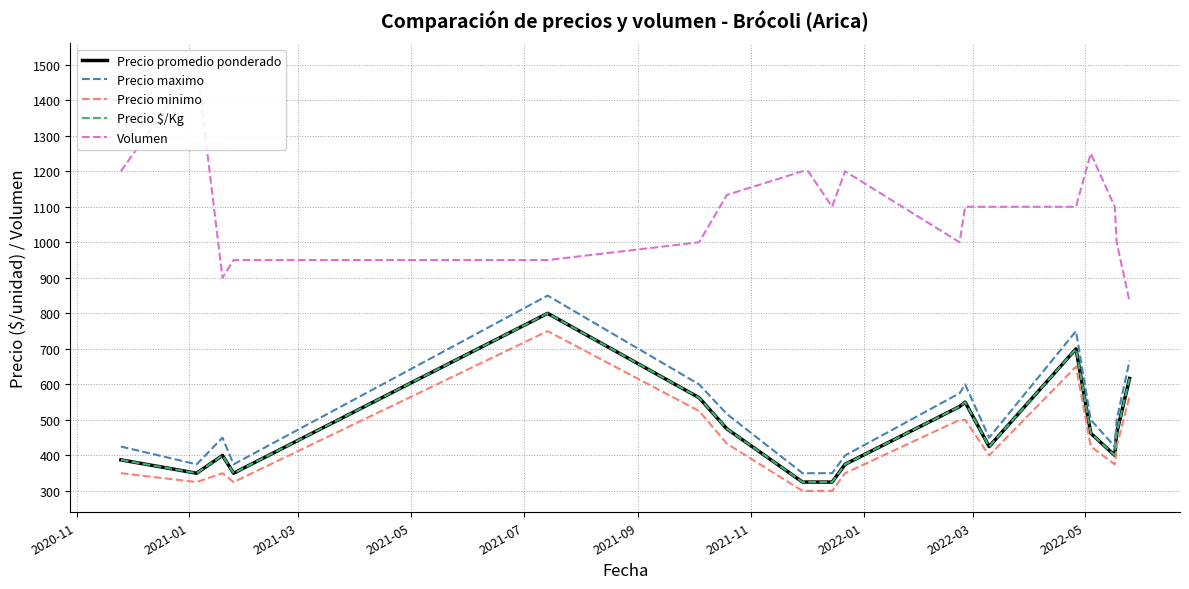

Which series has the widest spread of values?

Volumen